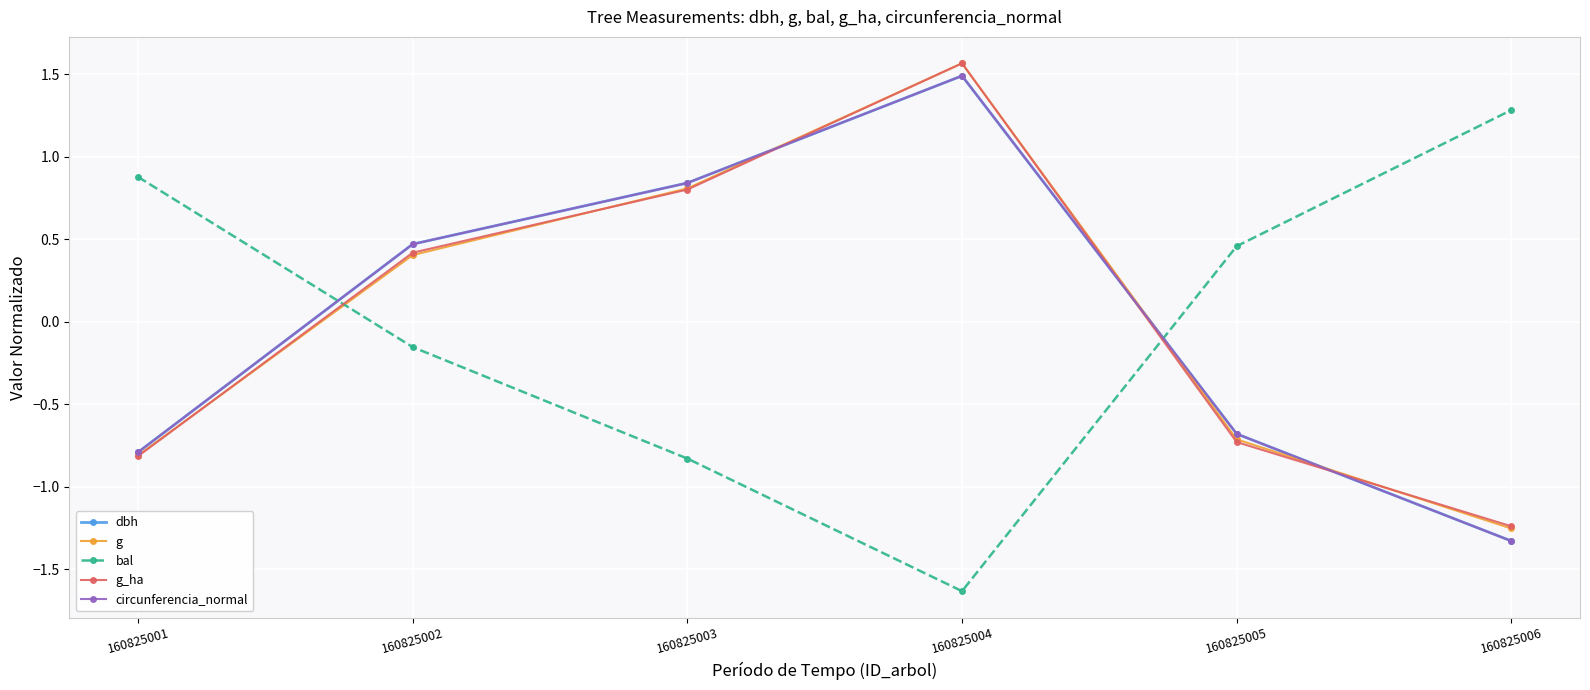

How many data points in g_ha are less than 0?

3